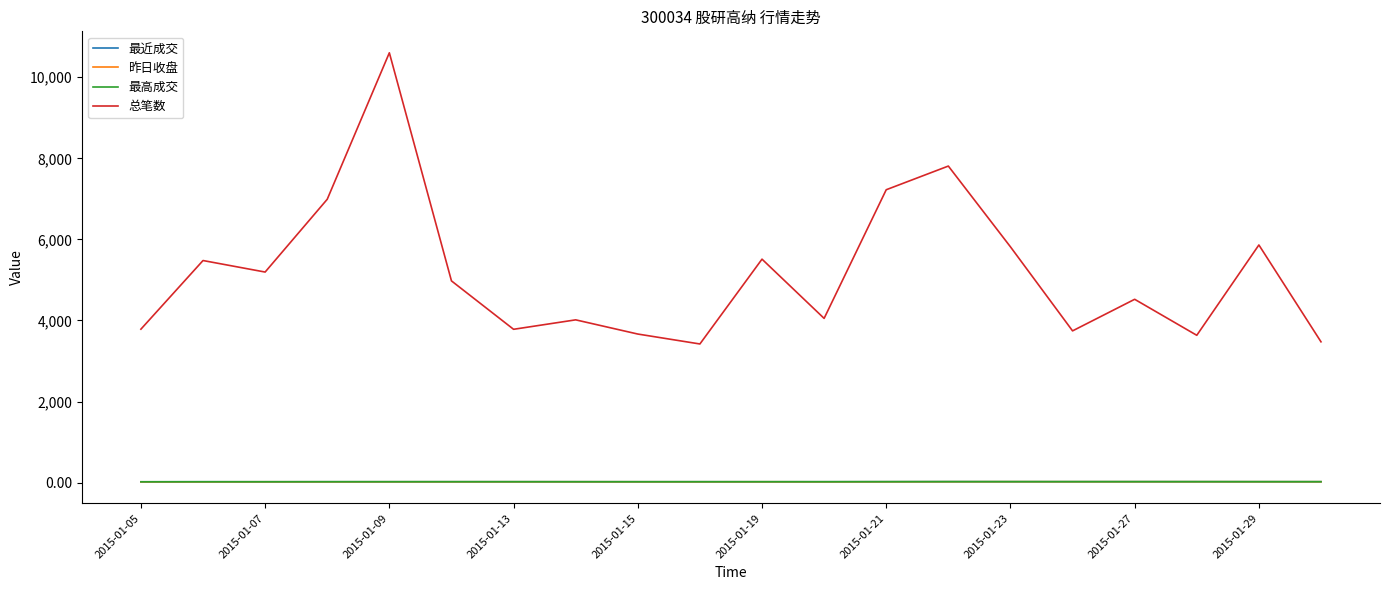

True or false: 最高成交 and 总笔数 cross at least once.

False